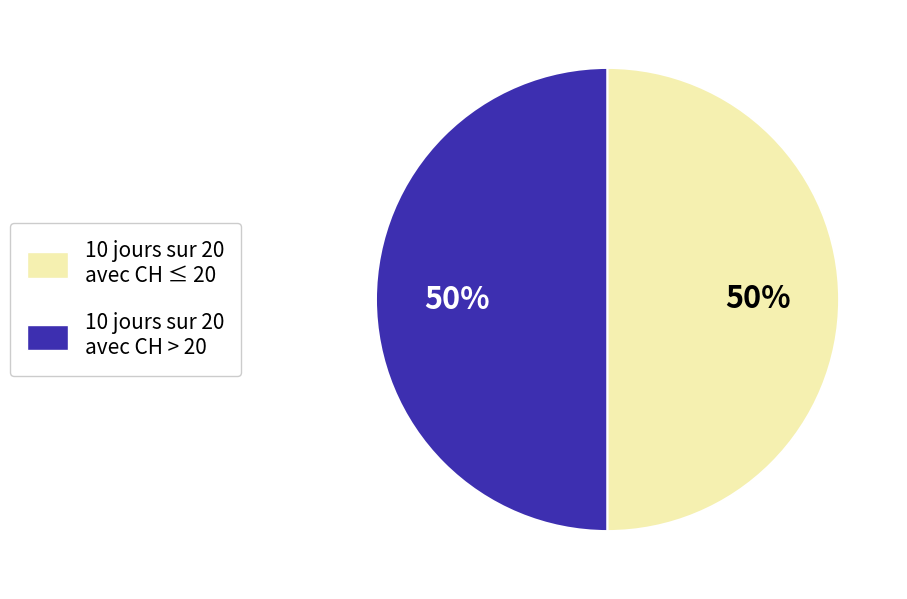

How many segments does this pie chart have?

2